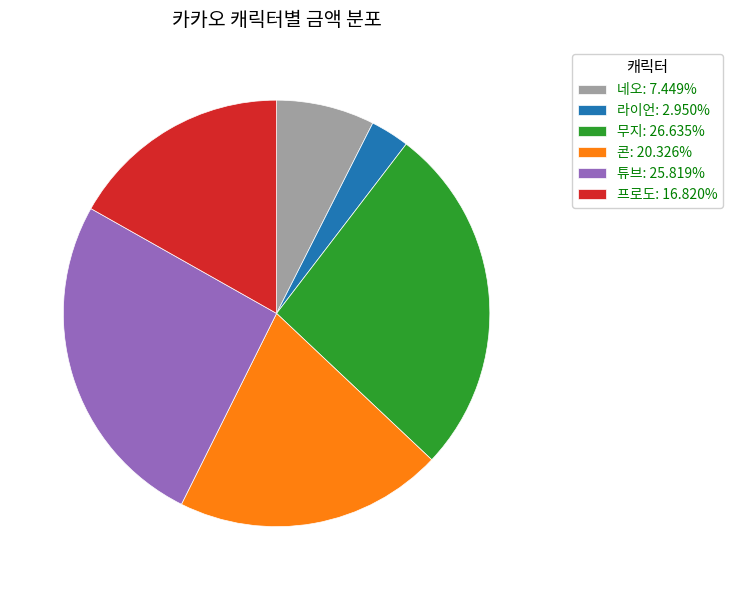

Which category has the biggest portion of the pie?

무지